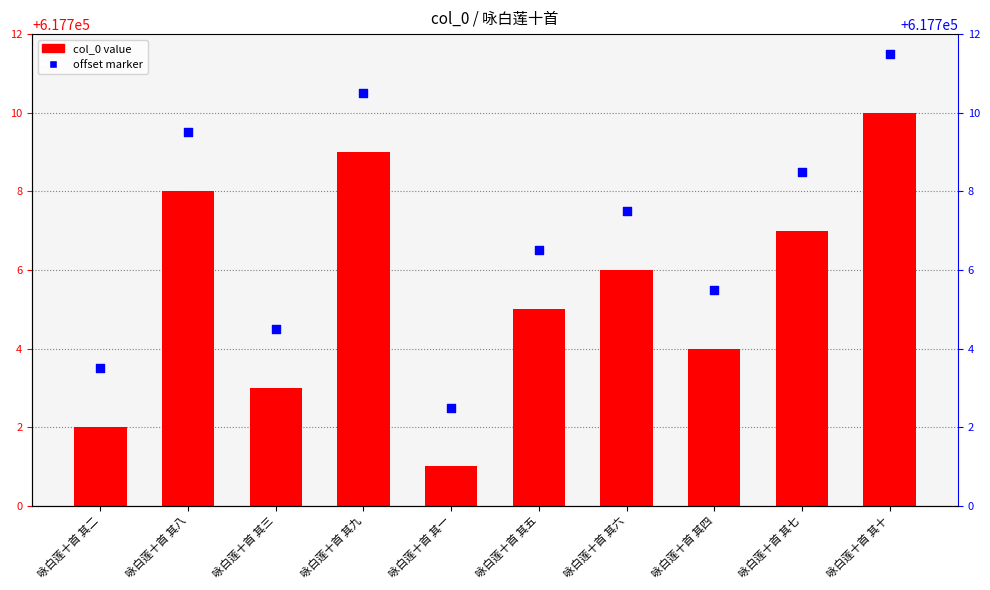

At how many categories does at least one series exceed 617707?

5